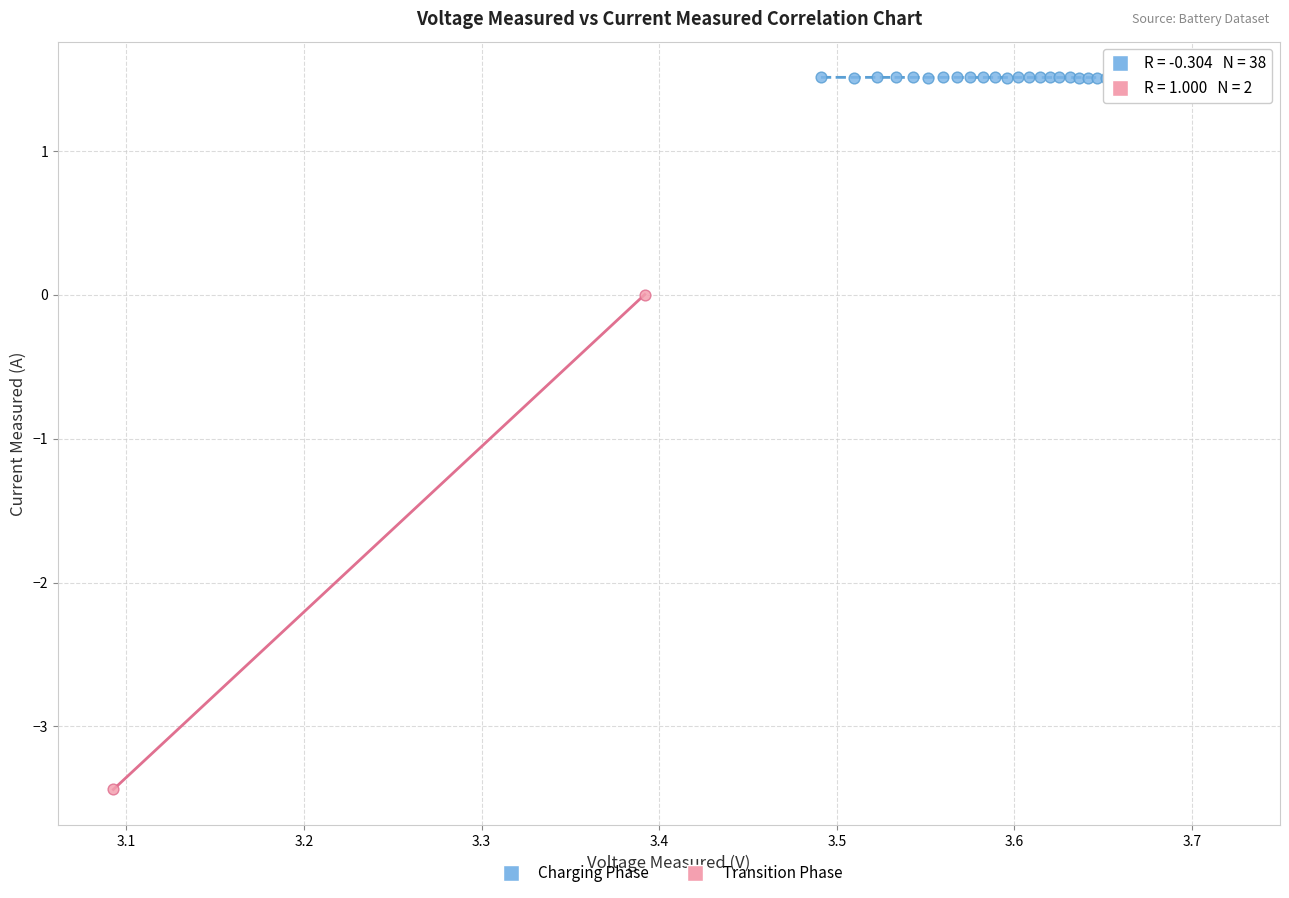

Which series reaches the maximum Y coordinate?

Charging Phase